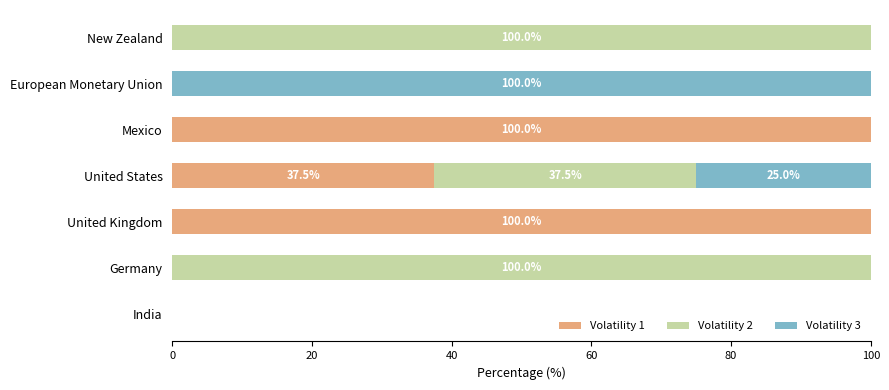

What is the highest value of the Volatility 1 series?

100.0